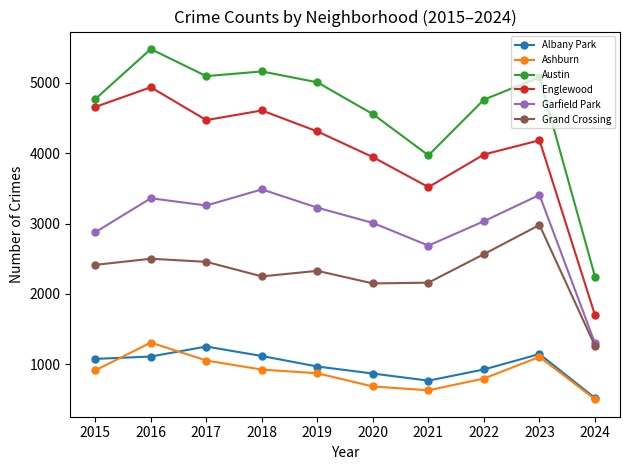

The Grand Crossing series shows 480 at 2020. True or false?

False